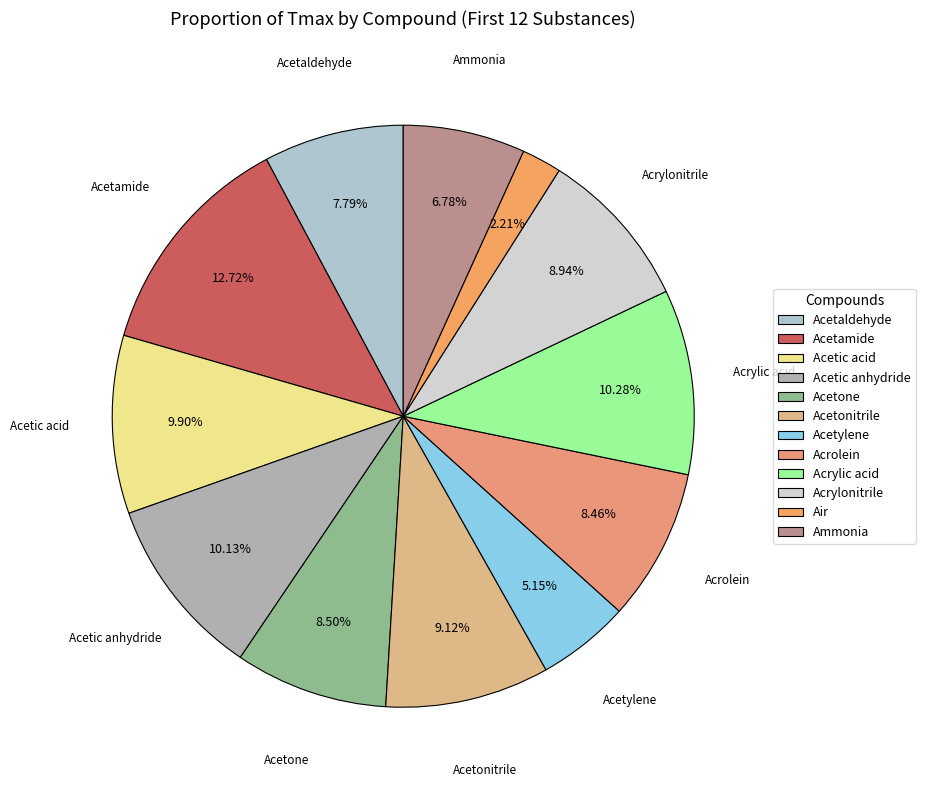

Which slice is the smallest?

Air